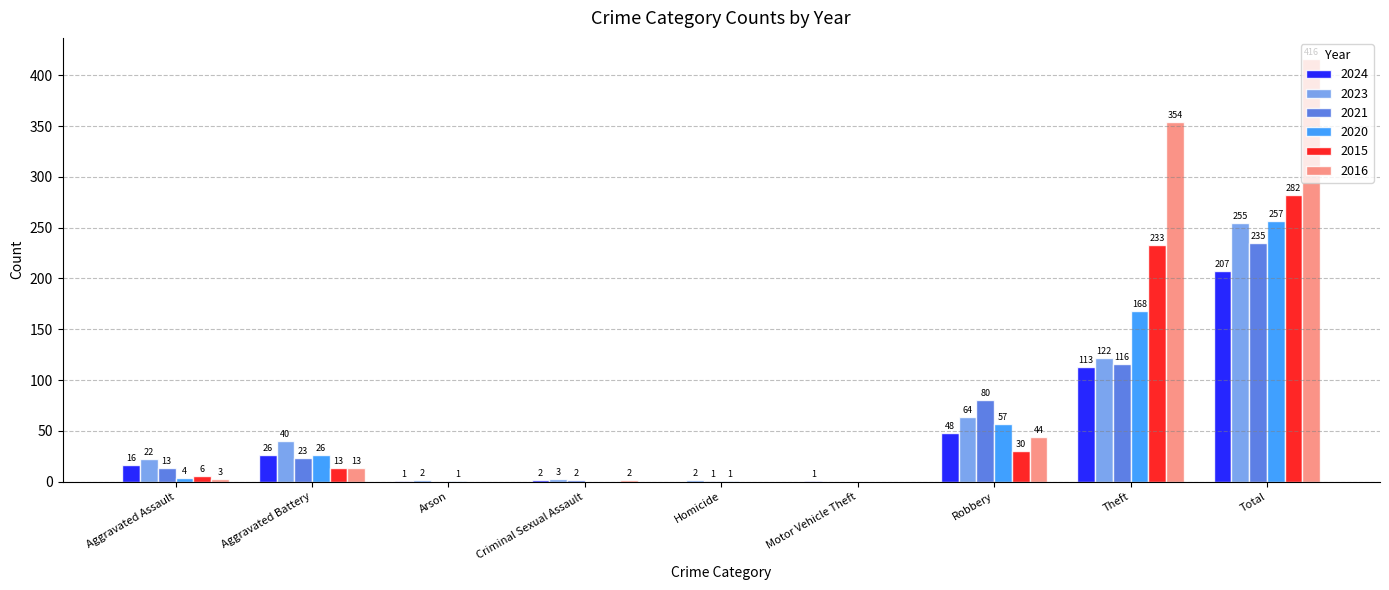

How many categories are shown in the chart?

9